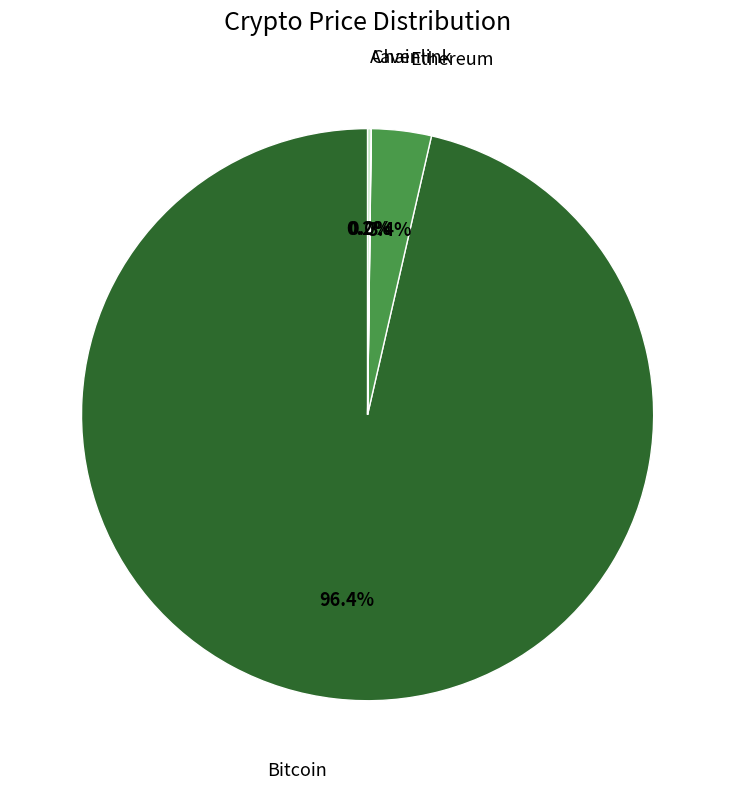

Does any single category account for the majority?

Yes